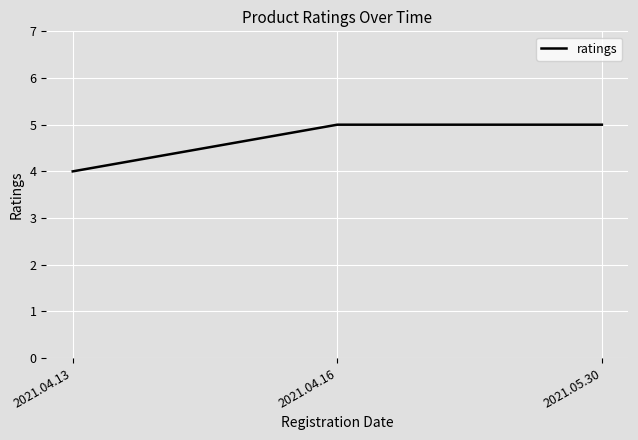

The chart shows a value of 1 at 2021.04.13. True or false?

False